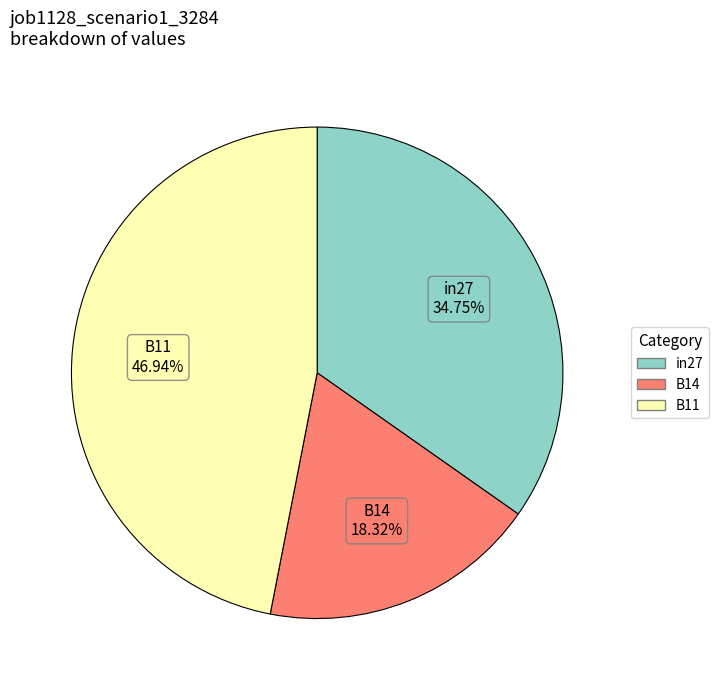

To the nearest percent, what is the combined percentage of in27 and B11?

82%